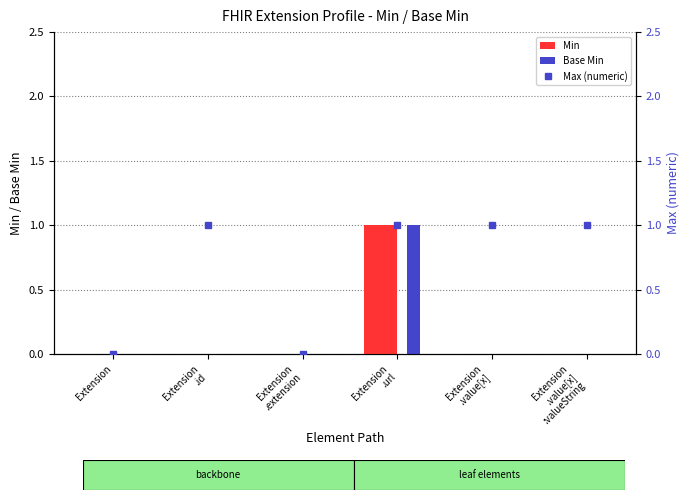

Count the number of categories in the chart.

6